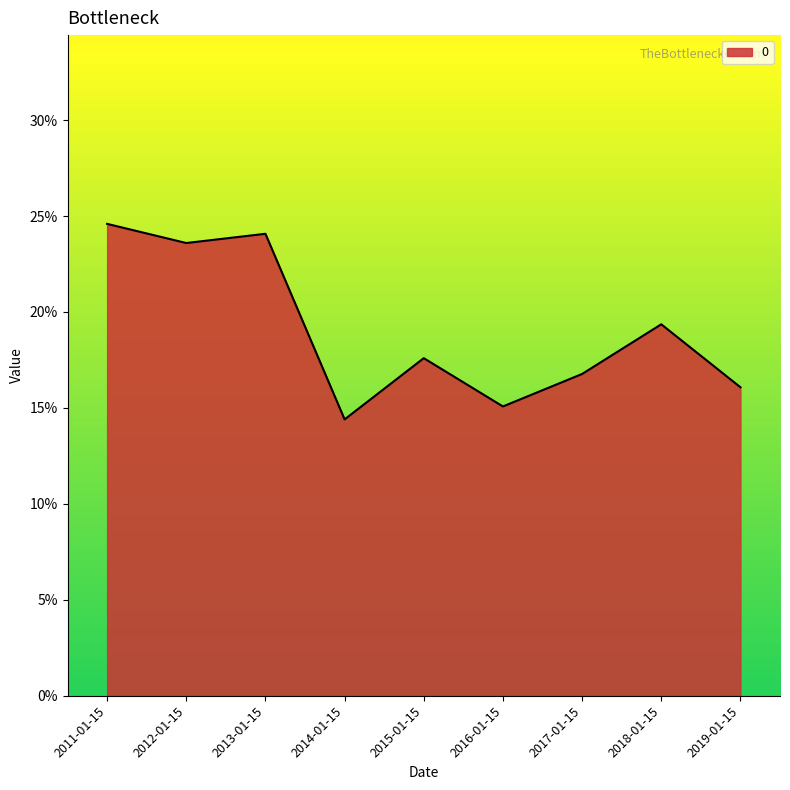

Does the chart have visible grid lines?

No